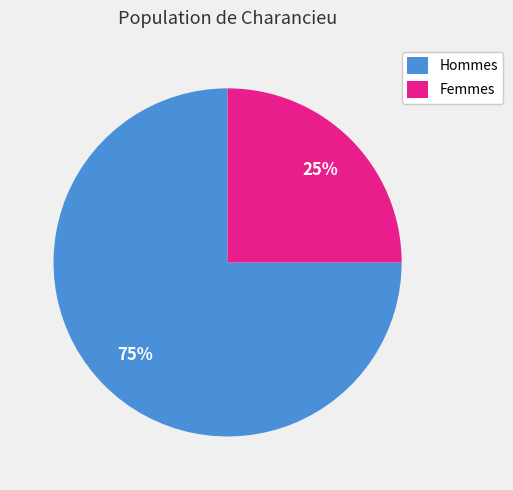

To the nearest percent, what percentage of the pie is Hommes?

75%